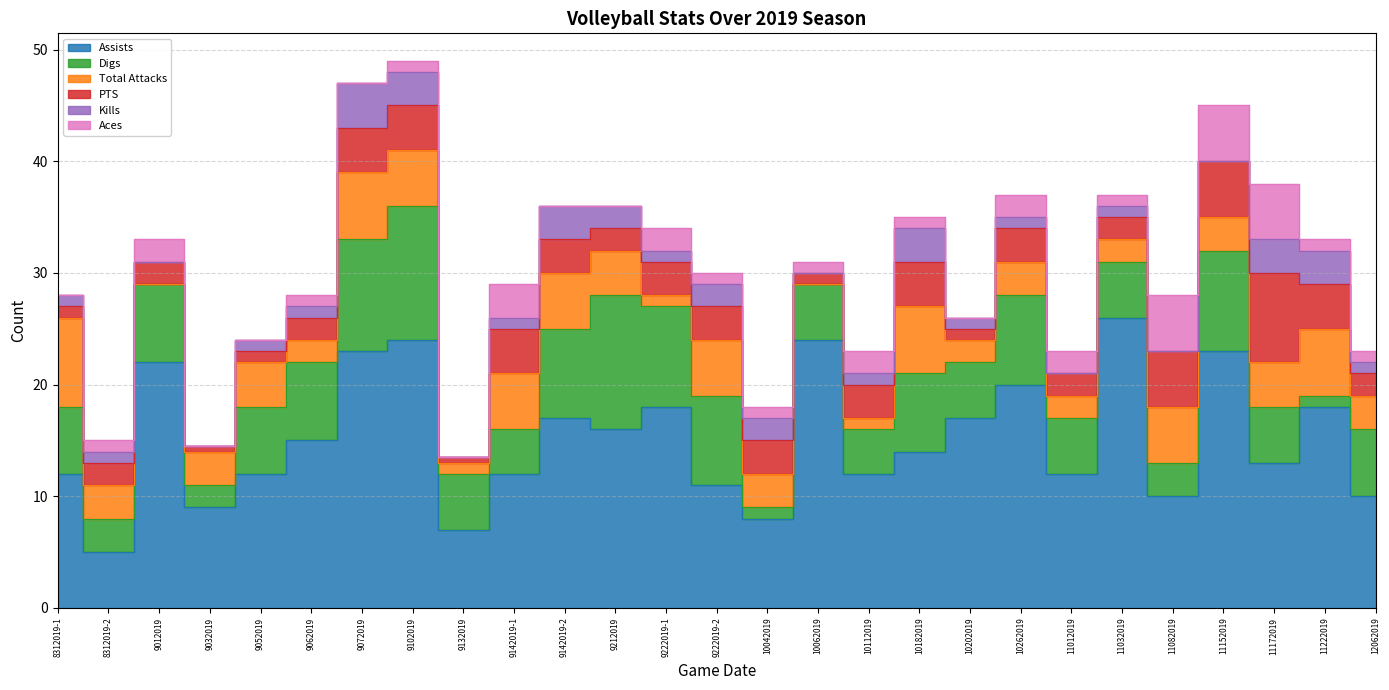

Rank the series at 10182019 from highest to lowest value.

Assists, Digs, Total Attacks, PTS, Kills, Aces